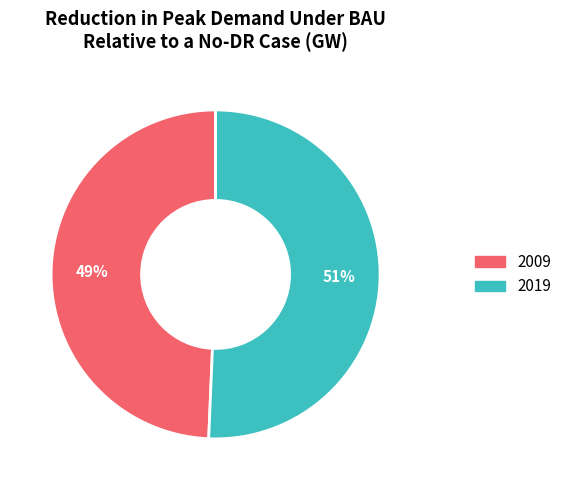

What is the ratio of the value at 2019 to the value at 2009?

1.0